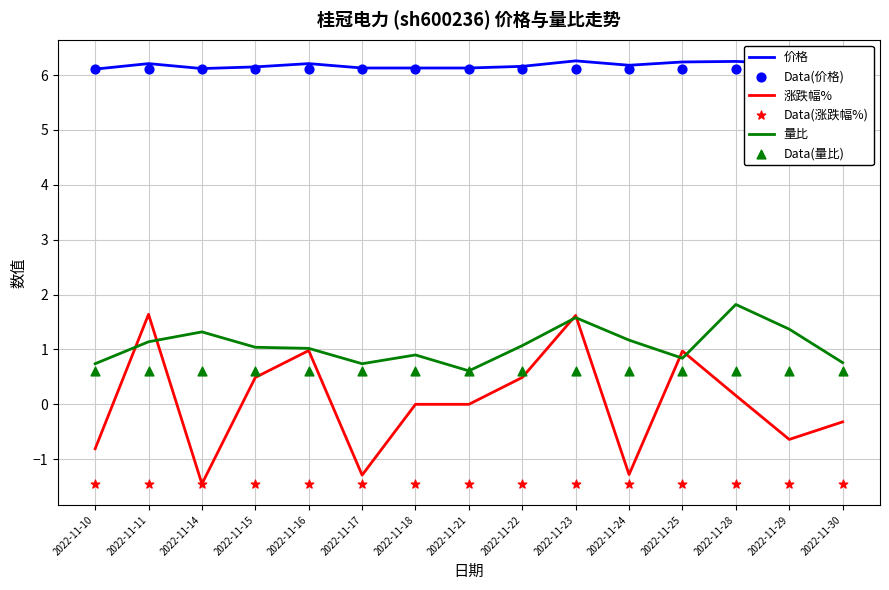

What is the total value across all series at 2022-11-25?

13.3